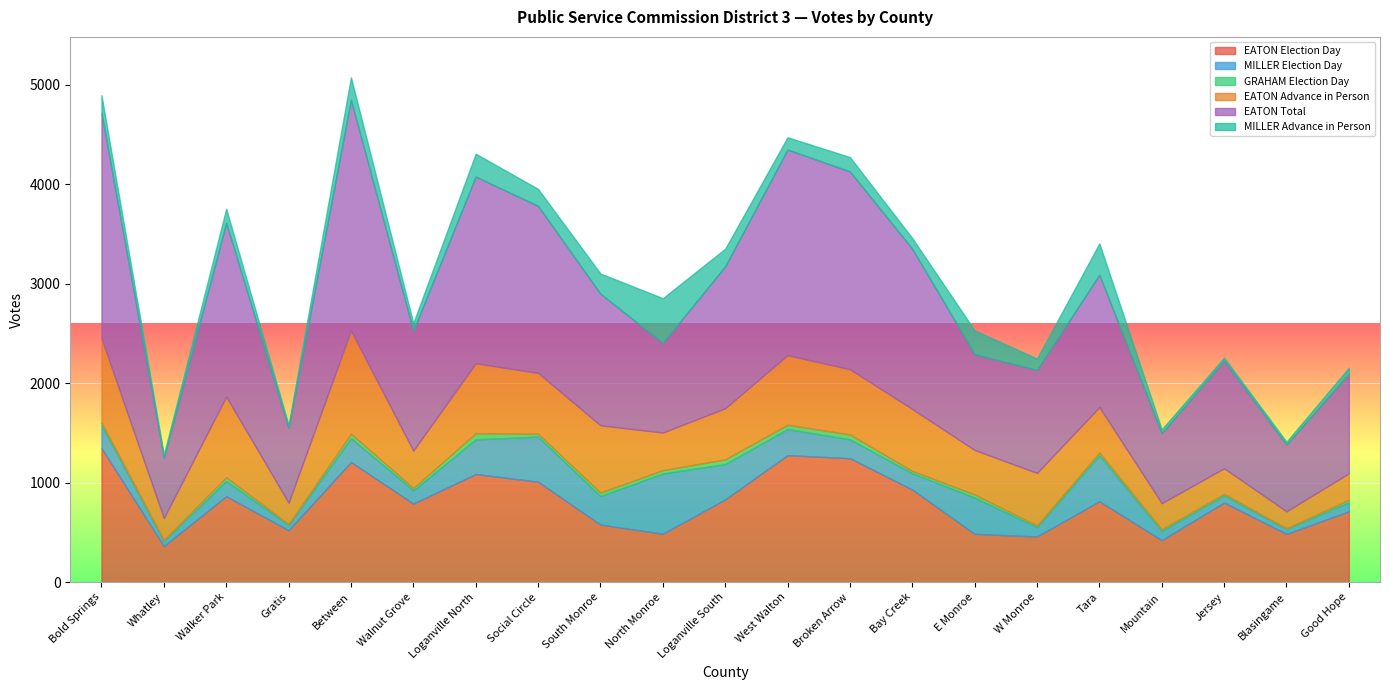

Reading right to left, list all the values displayed in this chart.

EATON Election Day: 712	485	800	422	814	459	486	931	1246	1277	832	487	579	1010	1087	790	1208	522	864	363	1348
MILLER Election Day: 91	49	71	92	461	94	364	164	190	262	355	605	287	453	348	133	240	51	153	52	229
GRAHAM Election Day: 25	7	17	17	27	16	31	23	49	44	47	34	34	29	62	23	44	10	37	8	28
EATON Advance in Person: 266	171	257	263	458	529	448	623	656	699	514	378	677	612	703	377	1037	216	812	222	847
EATON Total: 1000	672	1082	704	1331	1036	964	1611	1989	2067	1427	902	1323	1679	1878	1205	2321	753	1747	606	2266
MILLER Advance in Person: 62	28	30	39	315	114	239	107	144	124	177	449	203	171	230	77	226	29	141	31	178